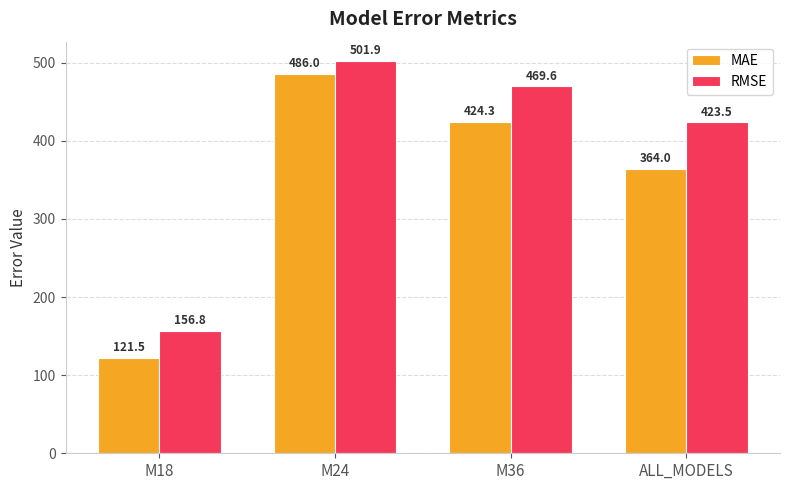

How many categories are shown in the chart?

4